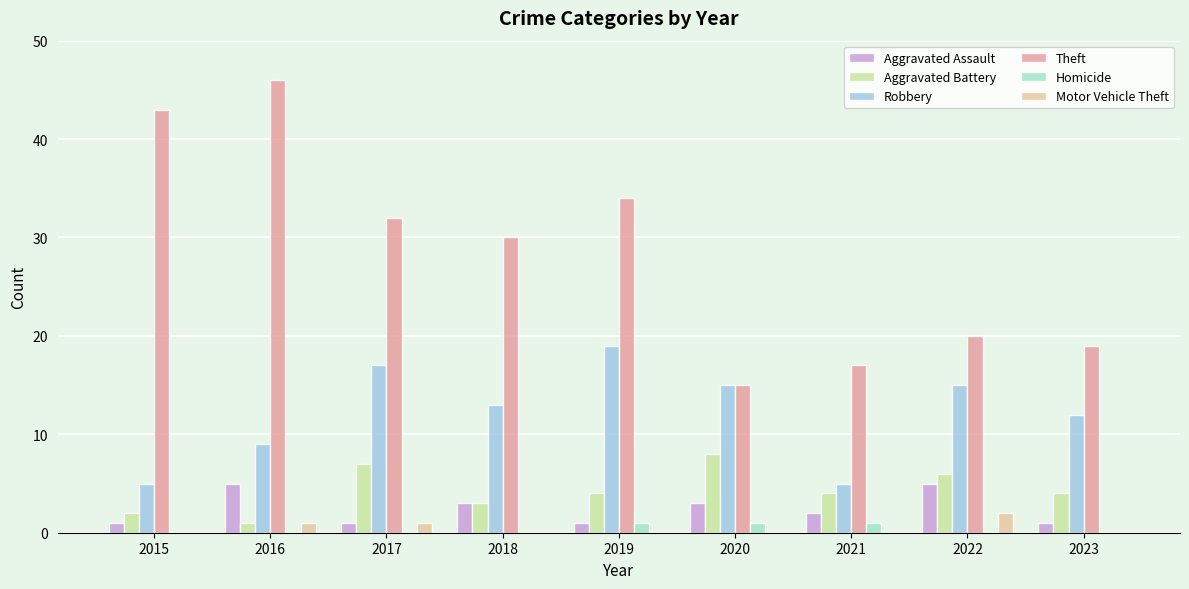

How many groups of bars are there?

9